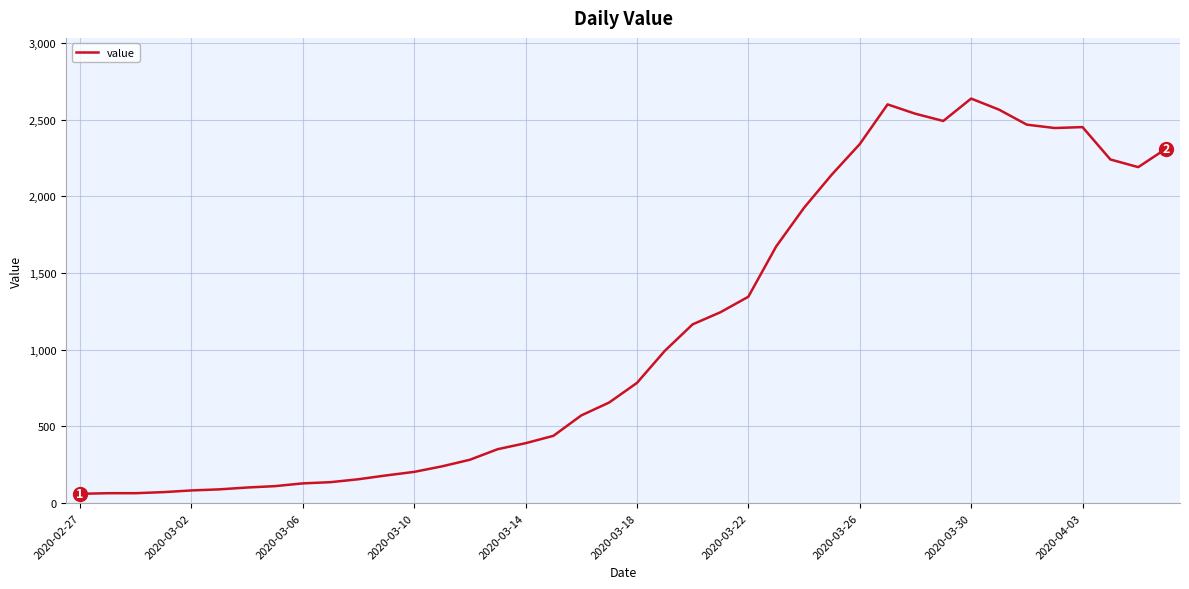

What is the difference between the maximum and minimum values?

2577